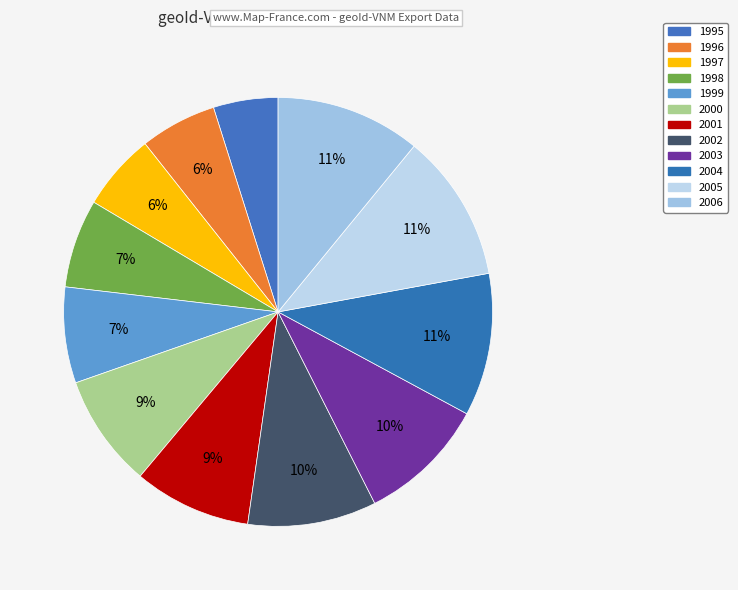

Which category has the biggest portion of the pie?

2005